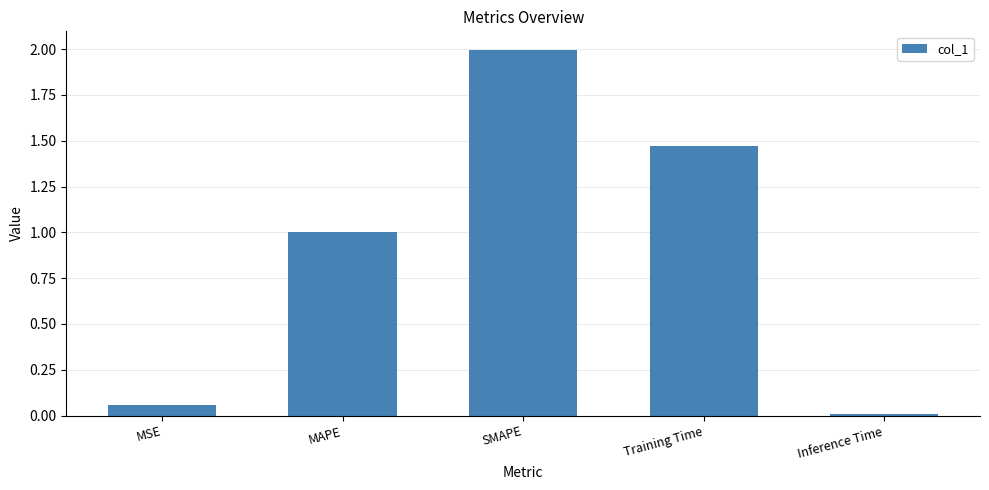

Which label corresponds to the smallest value in the chart?

Inference Time